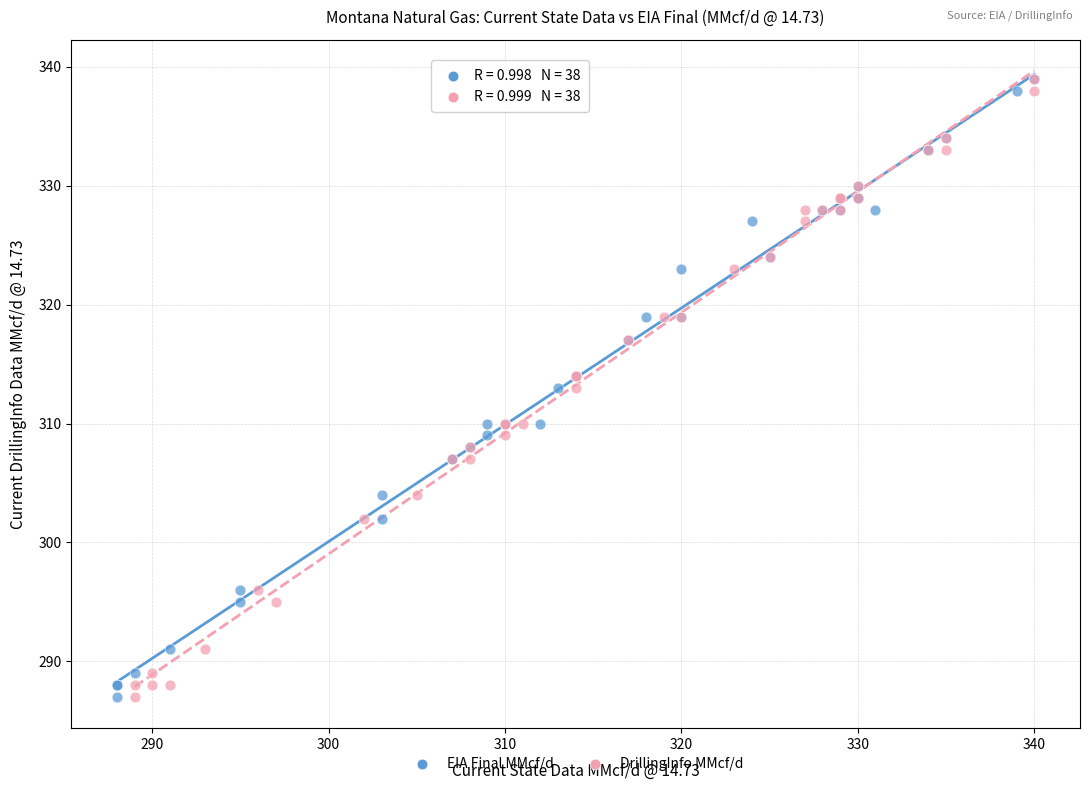

What are all the series names shown in the legend?

EIA Final MMcf/d, DrillingInfo MMcf/d